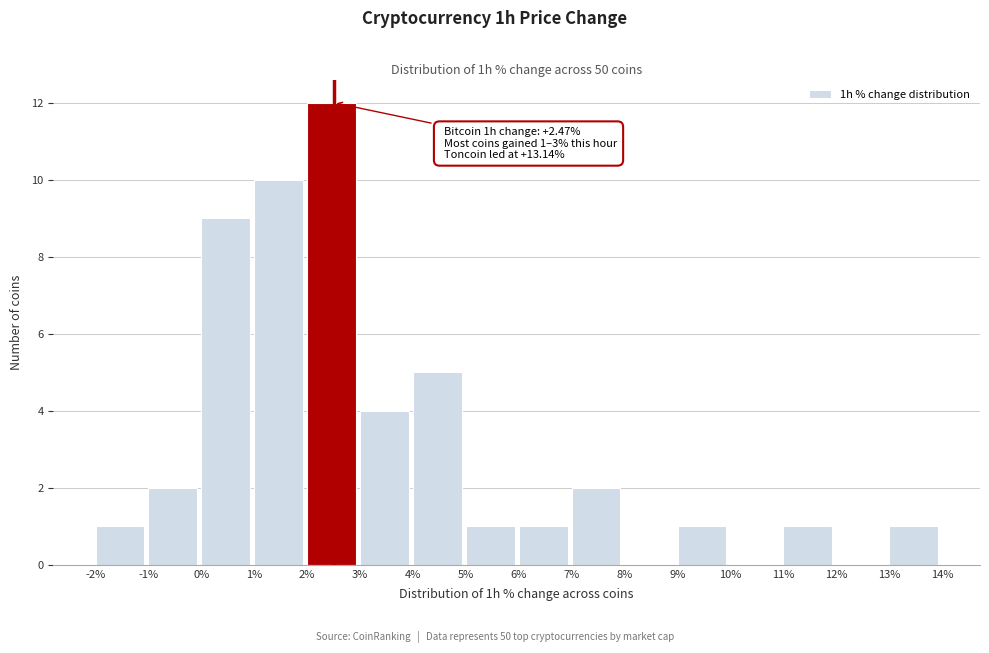

Over which range of the x-axis is the bar tallest?

2% to 3%